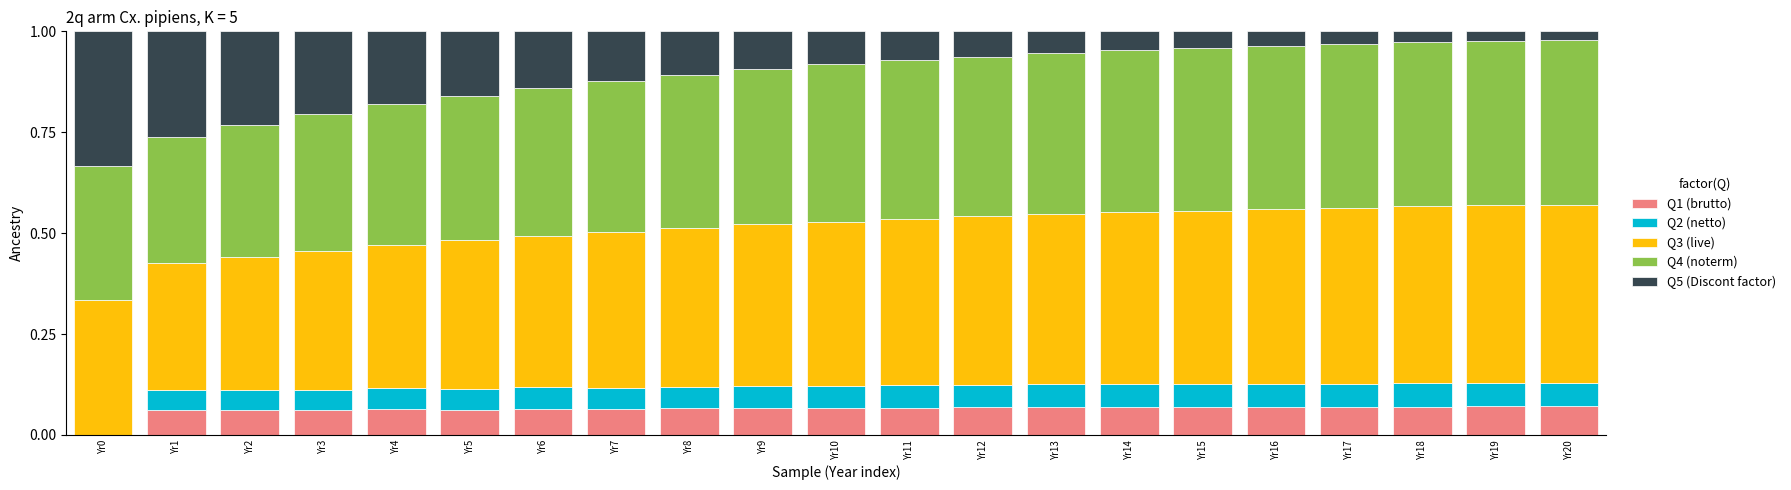

What is the total value across all series at Yr0?

1.0